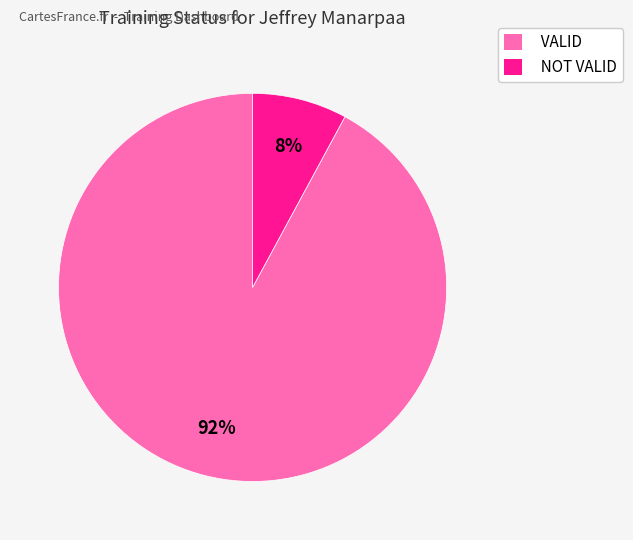

Is it true that NOT VALID is 8% of the pie?

True